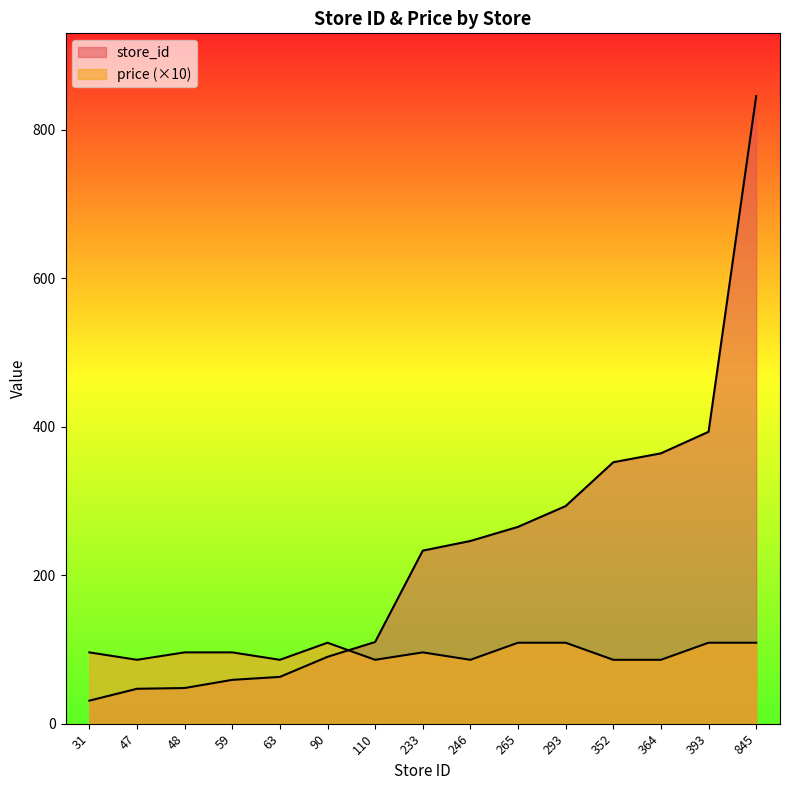

At which label does price reach its minimum?

47